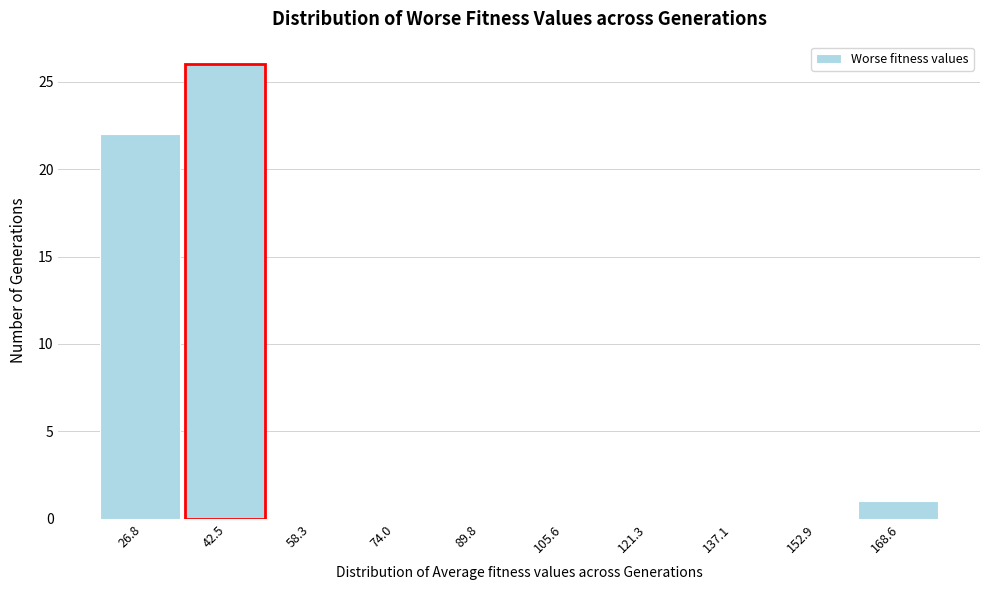

Reading left to right, what are all the values shown in this chart?

26.8=22	42.5=26	58.3=0	74.0=0	89.8=0	105.6=0	121.3=0	137.1=0	152.9=0	168.6=1